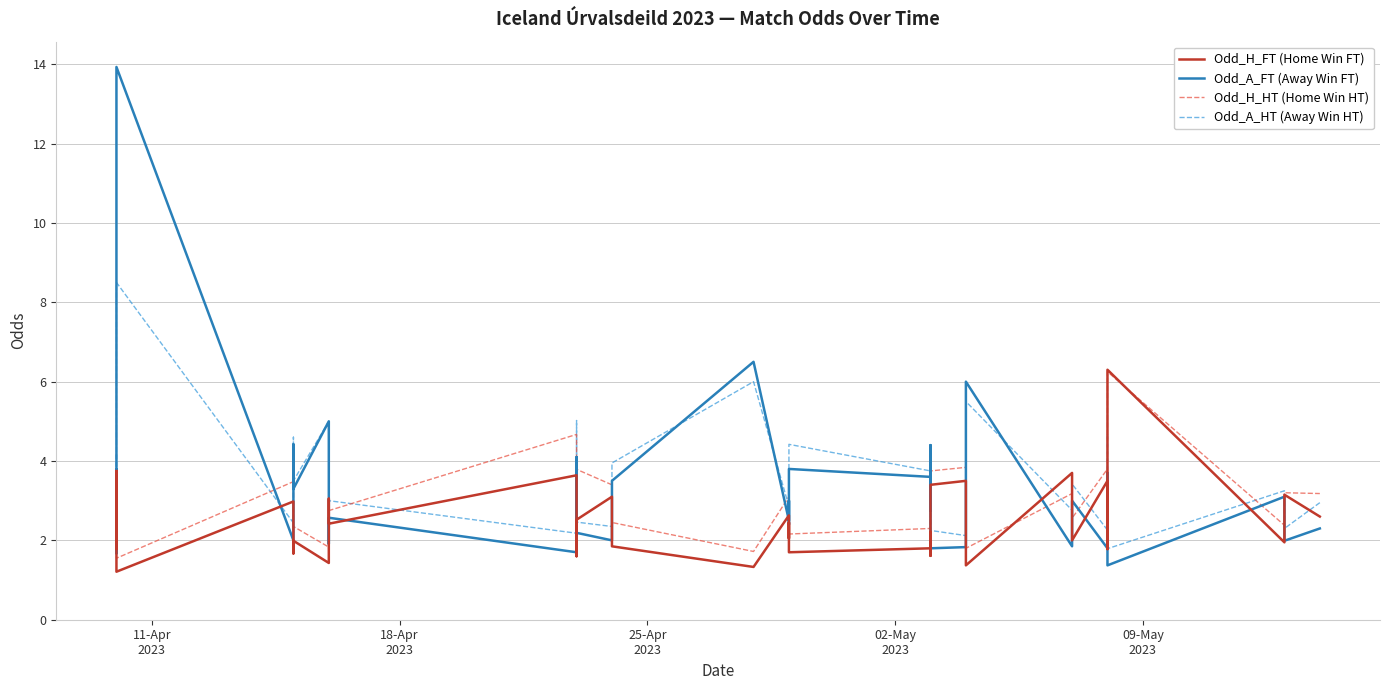

How many interior local valleys does the Odd_A_FT (Away Win FT) series have?

15